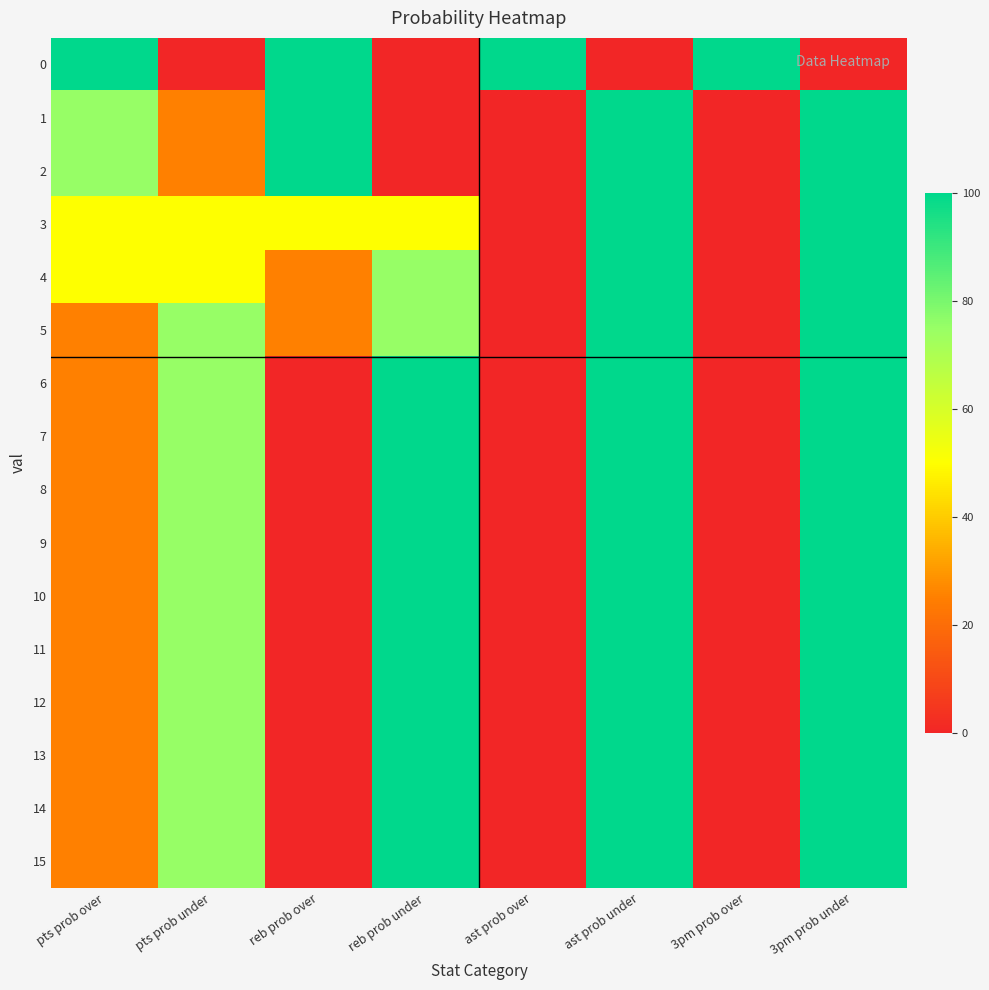

At which category is the sum across all series the highest?

ast prob under